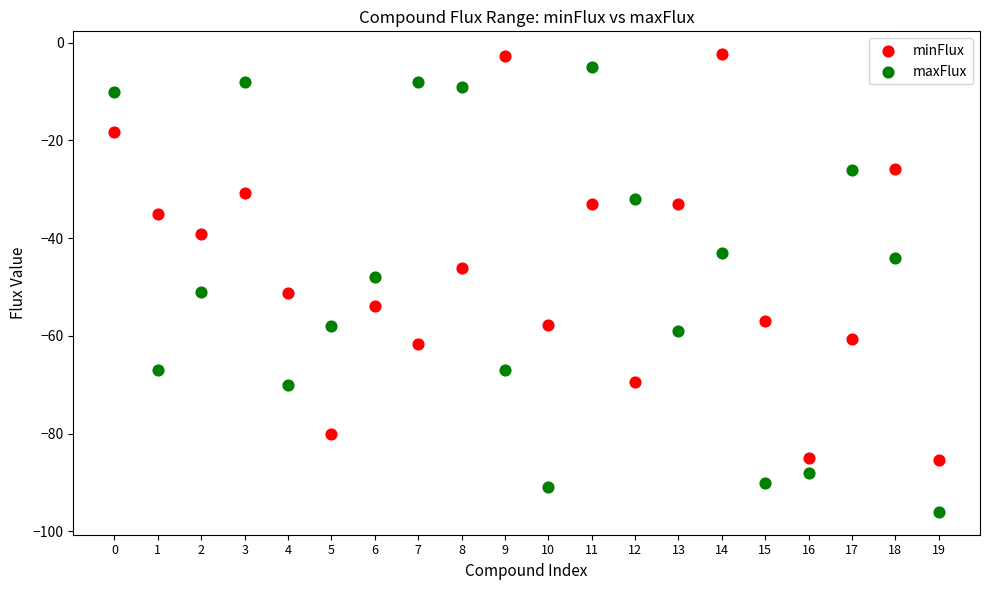

Which series contains the lowest Y value?

maxFlux